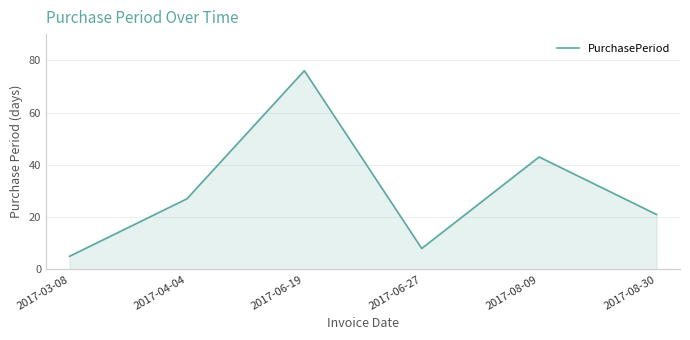

True or false: the data has more than 0 interior local peaks.

True